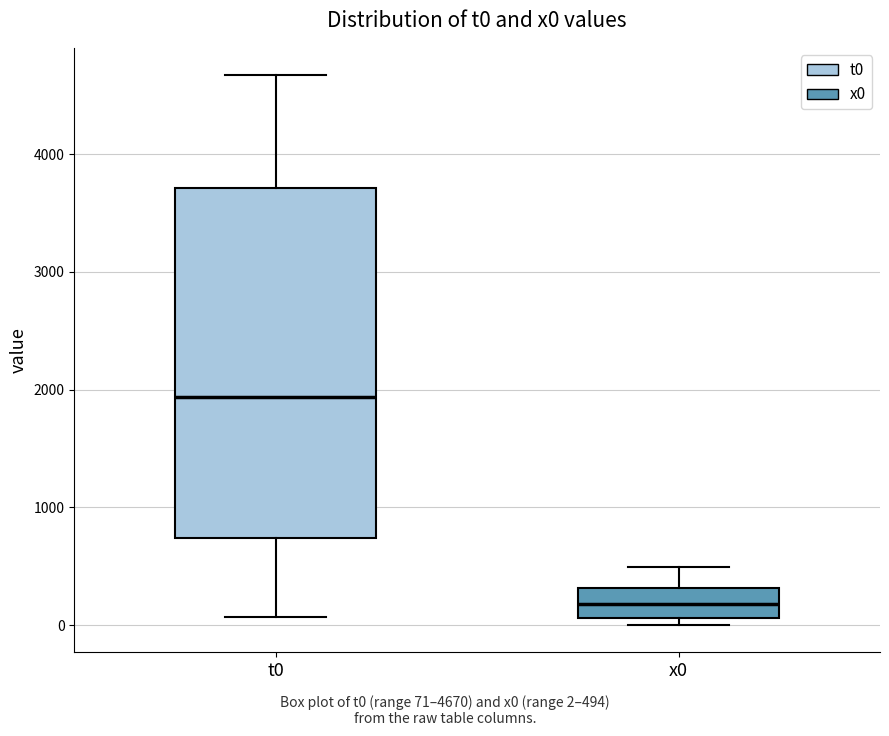

Which box has the lowest median line?

x0